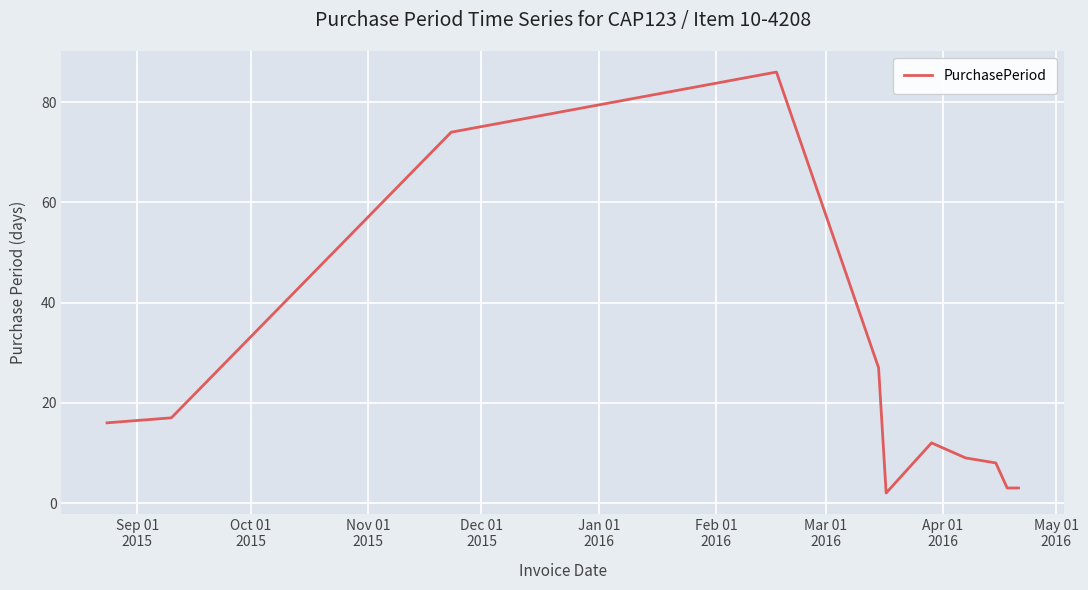

What is the difference between the maximum and minimum values?

84